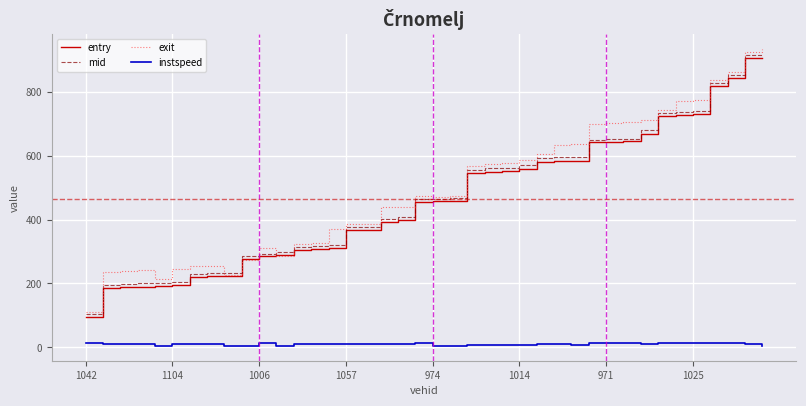

True or false: mid and instspeed cross at least once.

False